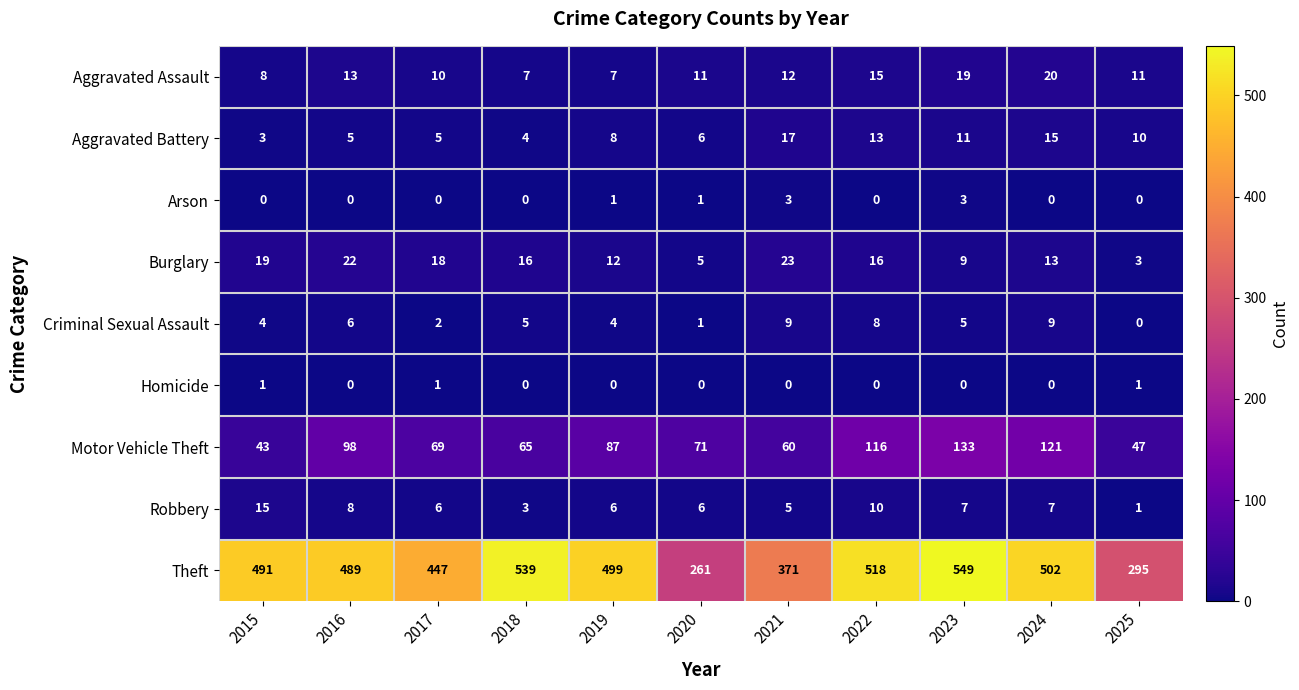

Is it true that Aggravated Assault equals 12 at 2021?

True